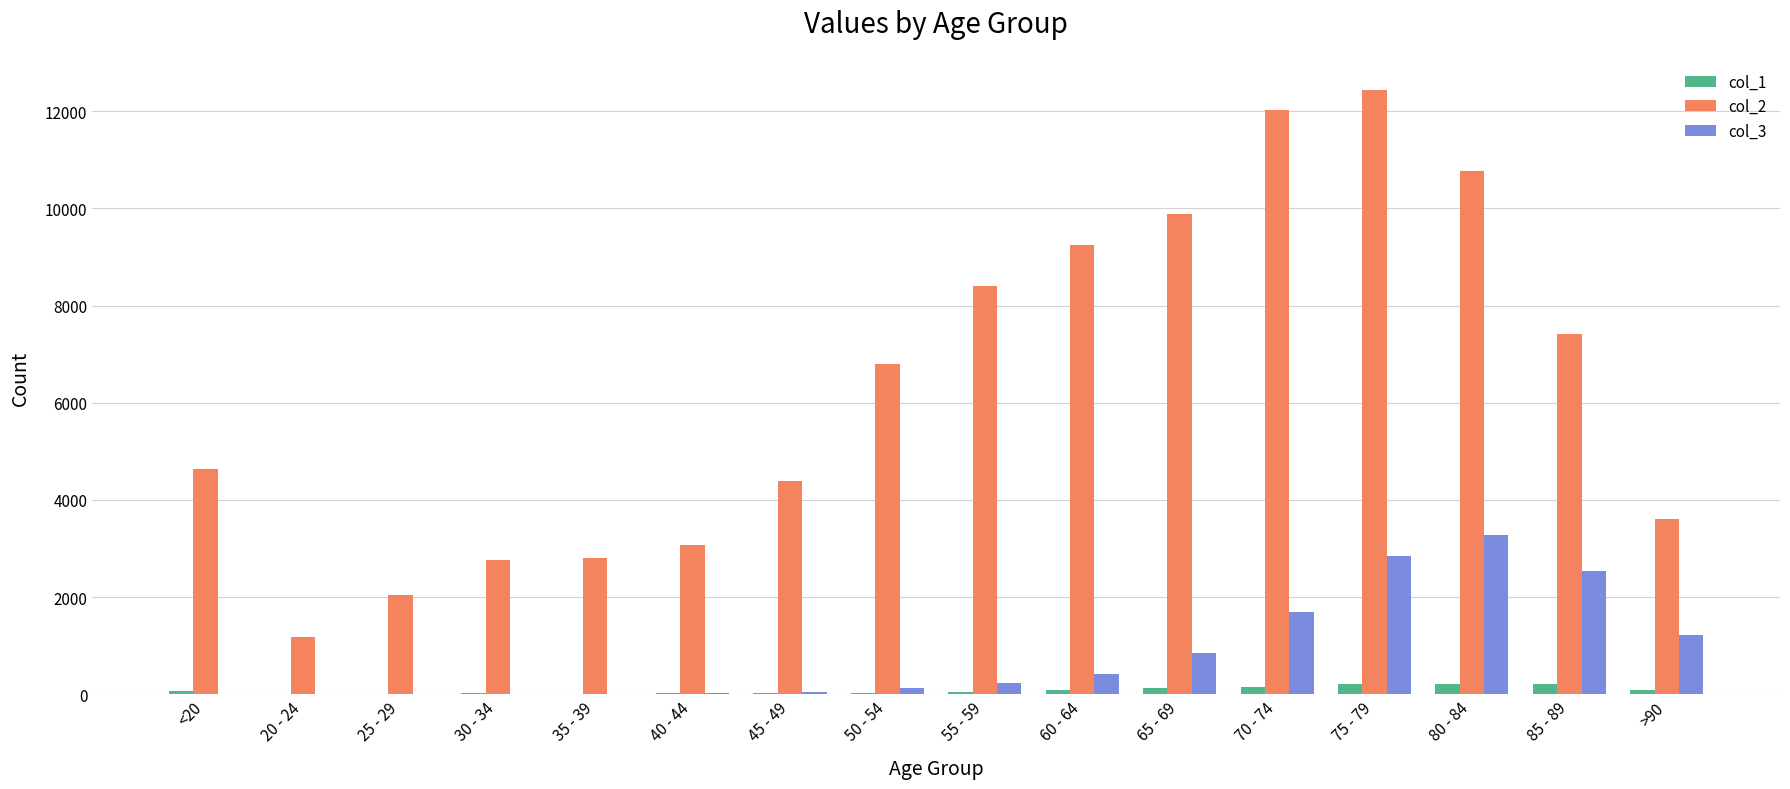

Is it true that col_2 equals 8400 at 55 - 59?

True